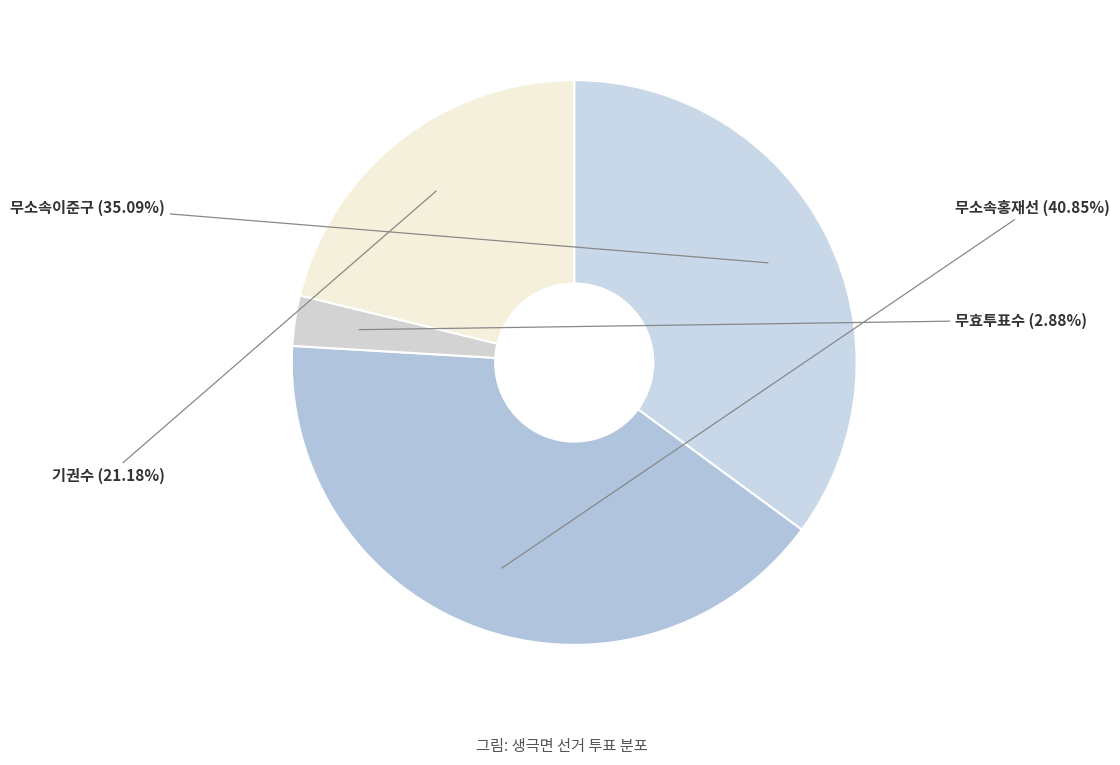

How many segments does this pie chart have?

4